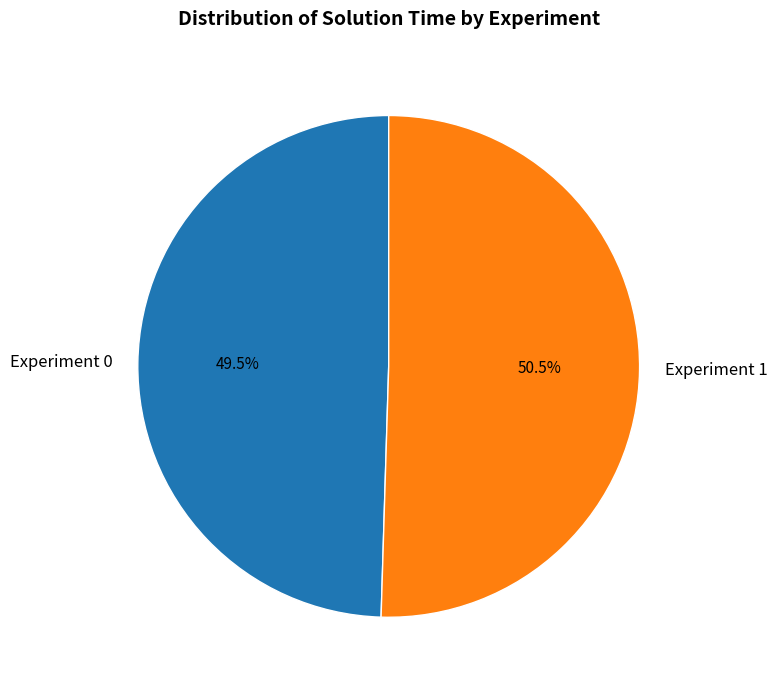

To the nearest percent, what is the average slice percentage?

50%